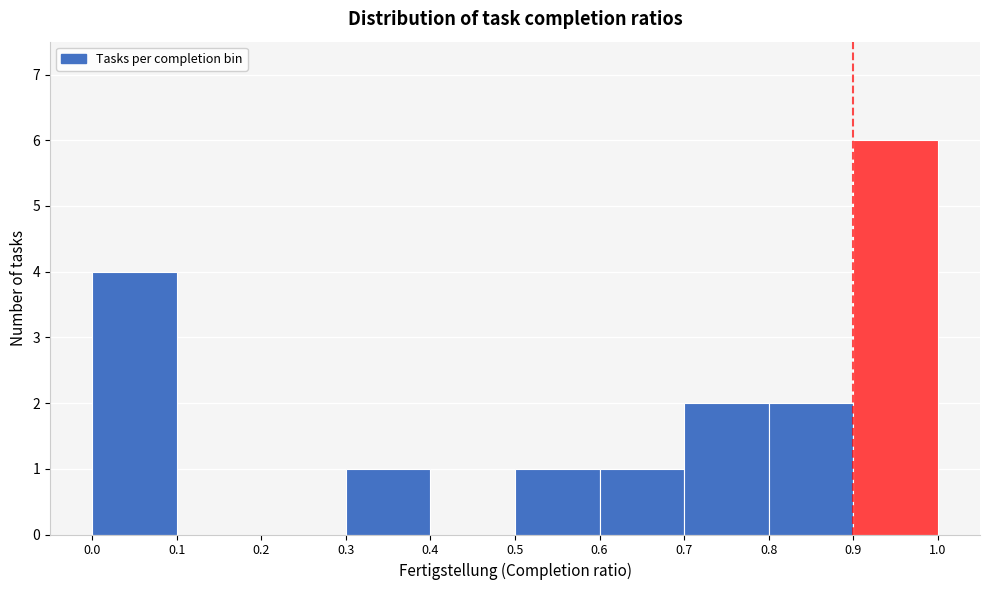

Which range on the x-axis has the tallest bar?

0.9 to 1.0